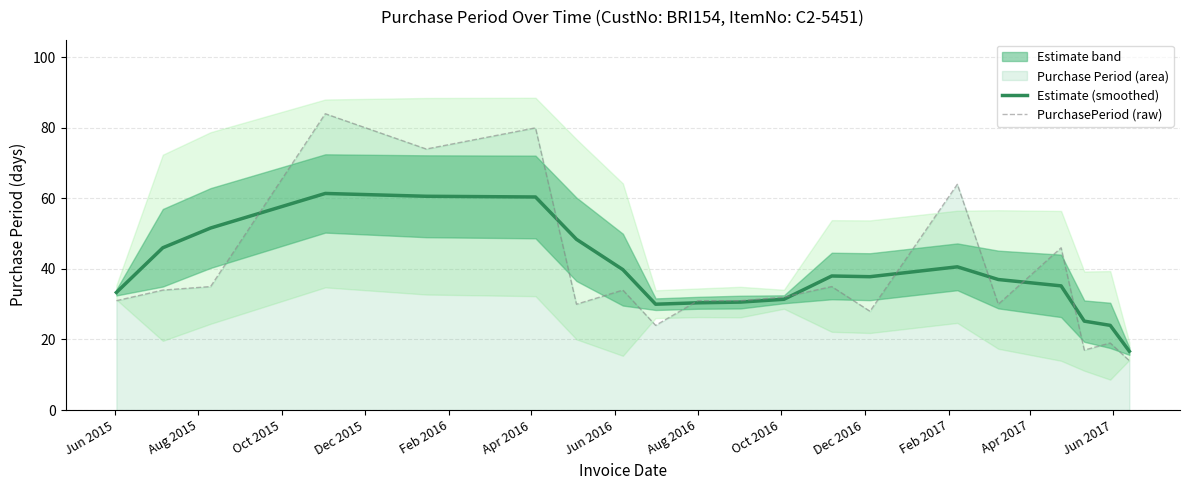

How many data points in Estimate (smoothed) are above 37?

10